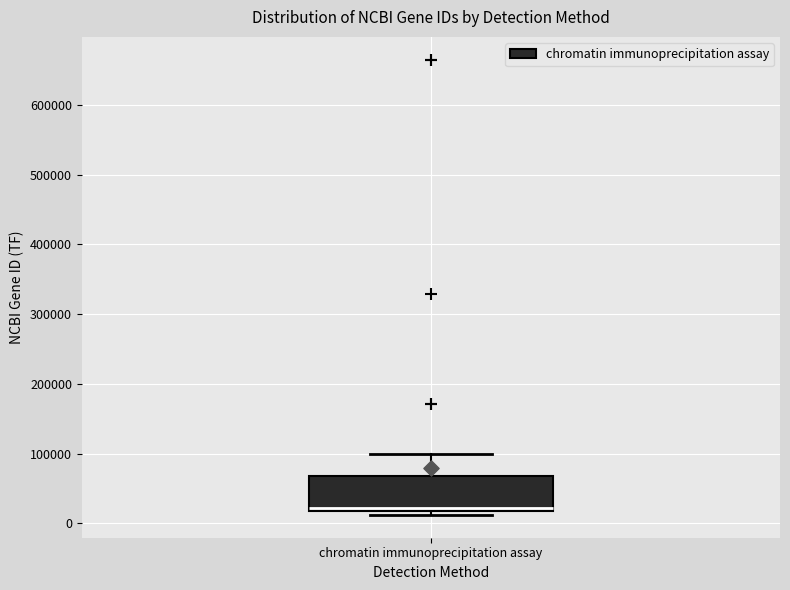

Read this box plot against the y-axis: the position of the median line, the range covered by the box, and the ends of both whiskers. The values are not printed on the chart, so give them approximately, as read against the axis.

median 20000 (just above the box's lower edge), box 20000 to 70000, whiskers 10000 to 100000